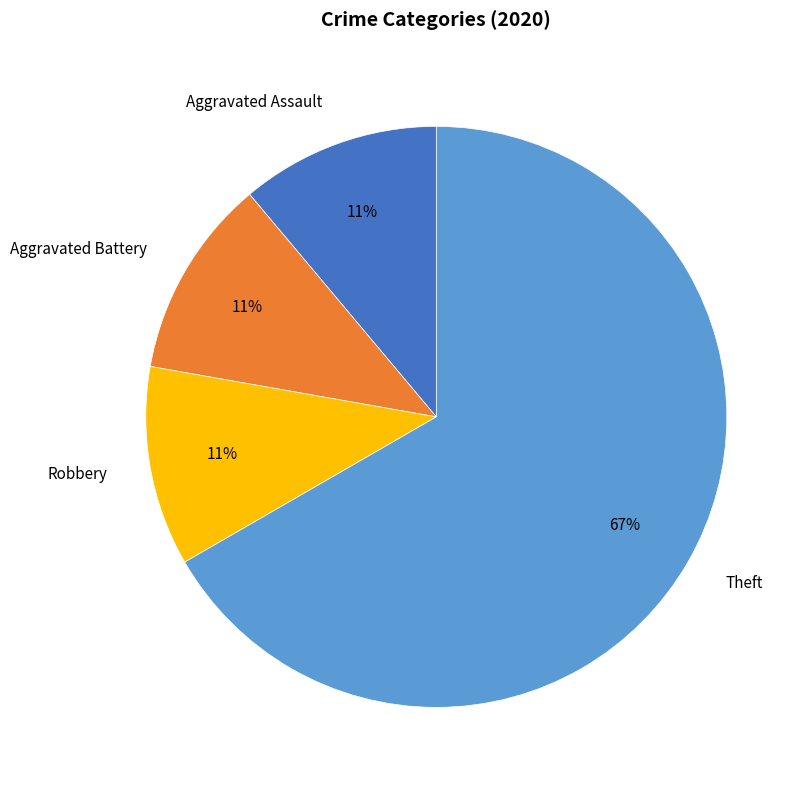

To the nearest percent, what is the difference between the Aggravated Battery and Theft slice percentages?

56%